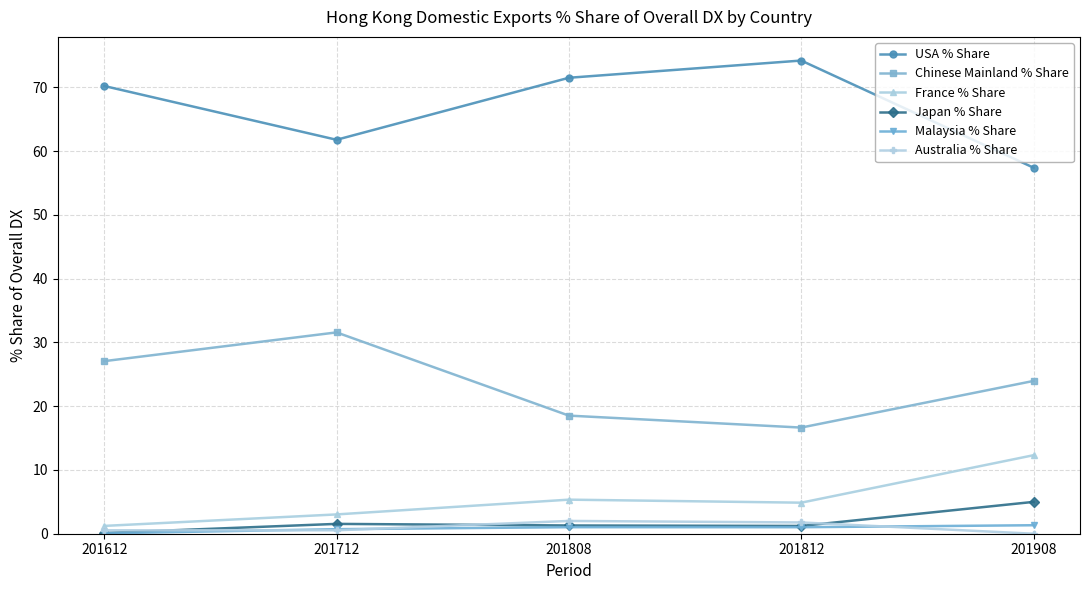

Where is USA % Share nearest to the value 65?

201712